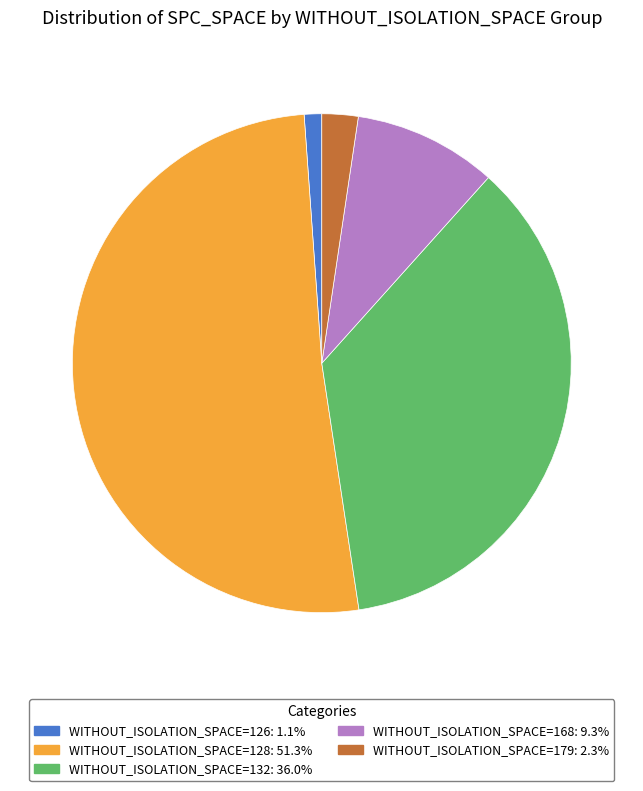

Is there any slice that represents more than half of the pie?

Yes